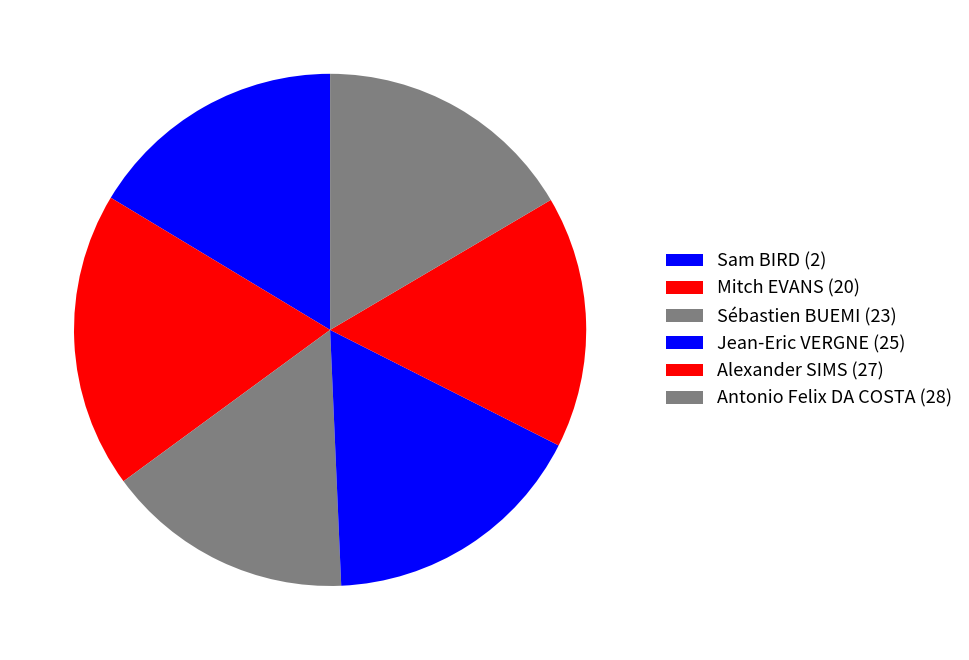

How many slices are in this pie chart?

6